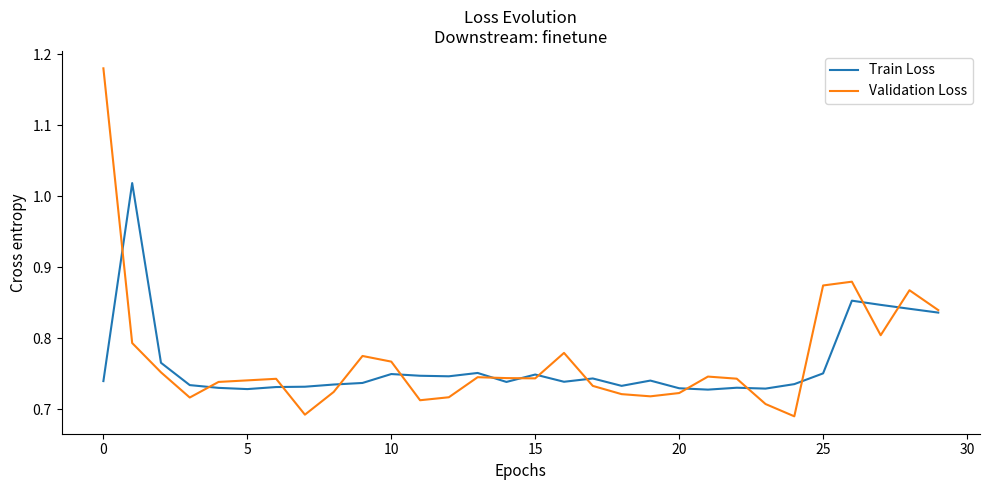

Which series has the largest range (max minus min)?

Validation Loss